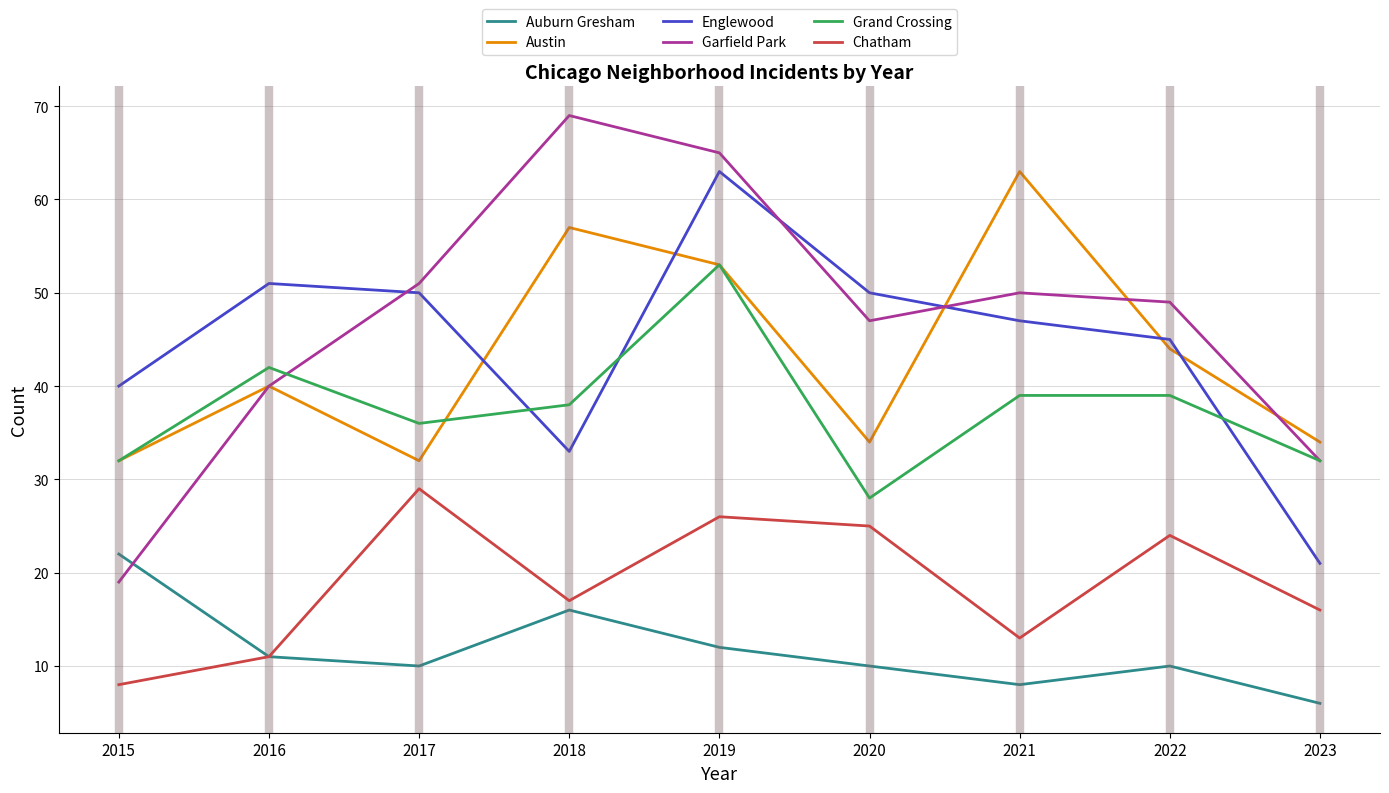

What is the difference between the Grand Crossing values at 2017 and 2019?

17